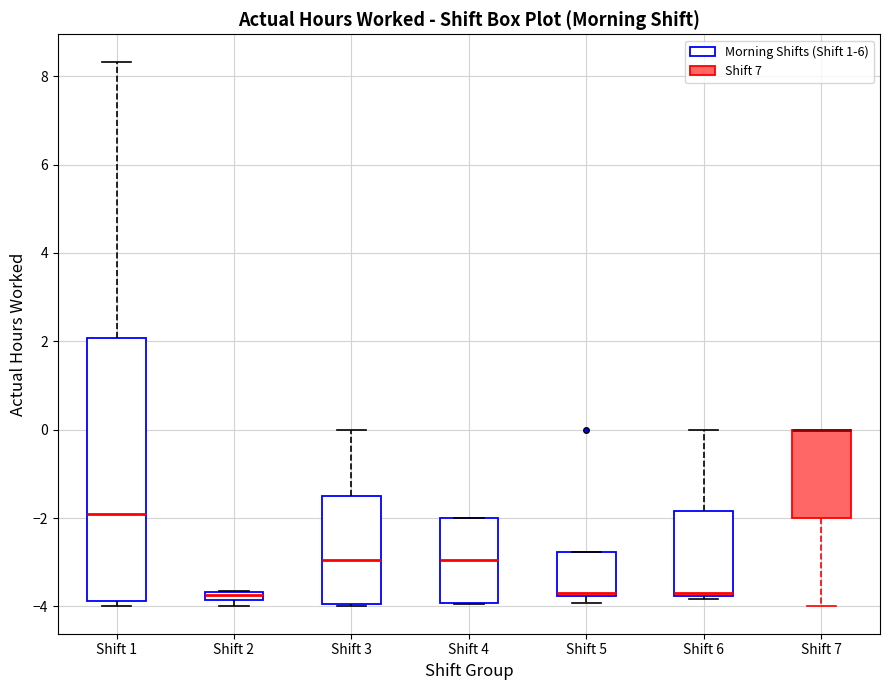

Which box is the tallest, from its lower edge to its upper edge?

Shift 1